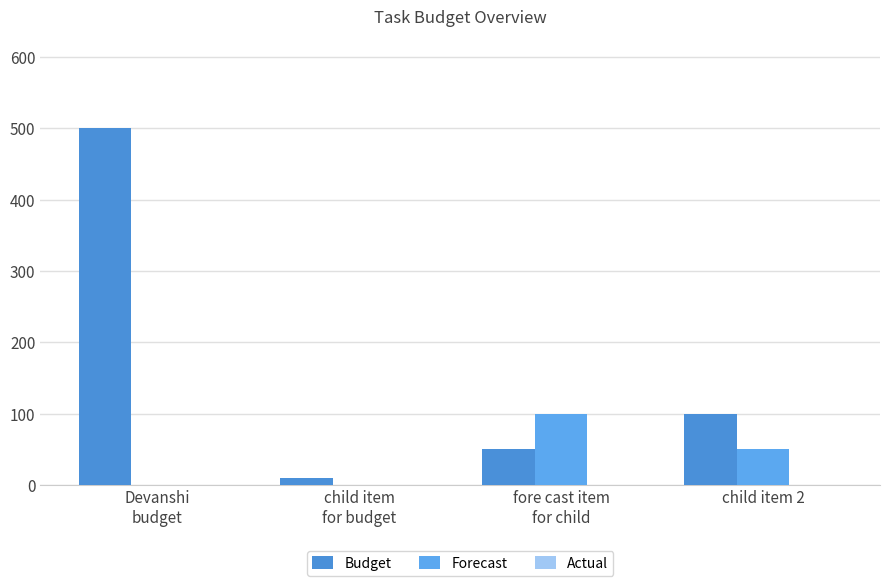

At how many categories does at least one series exceed 222?

1